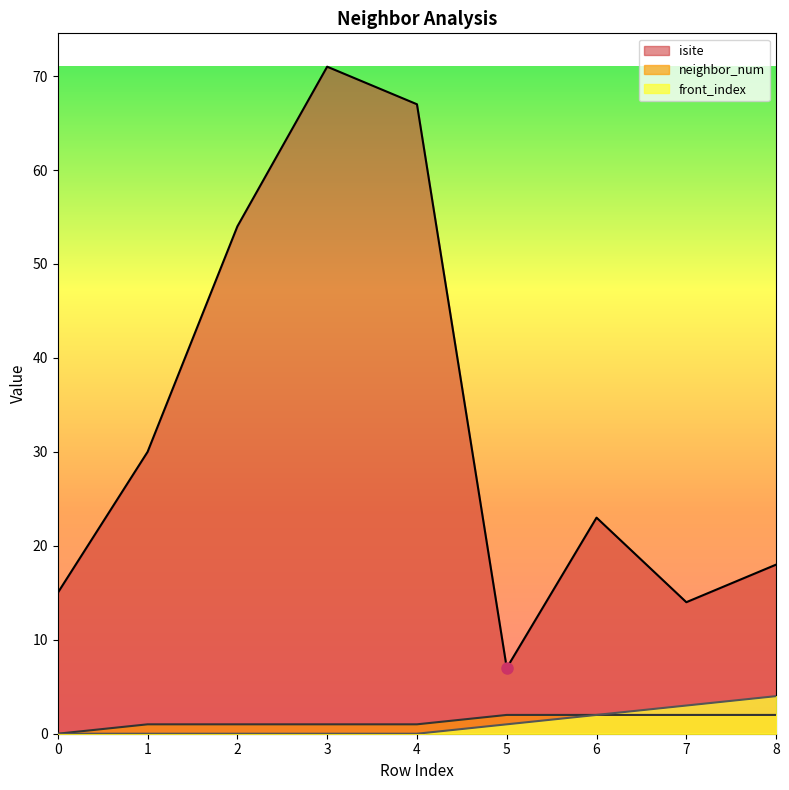

Reading left to right, what are all the values shown in this chart?

isite: 0=15	1=30	2=54	3=71	4=67	5=7	6=23	7=14	8=18
neighbor_num: 0=0	1=1	2=1	3=1	4=1	5=2	6=2	7=2	8=2
front_index: 0=0	1=0	2=0	3=0	4=0	5=1	6=2	7=3	8=4